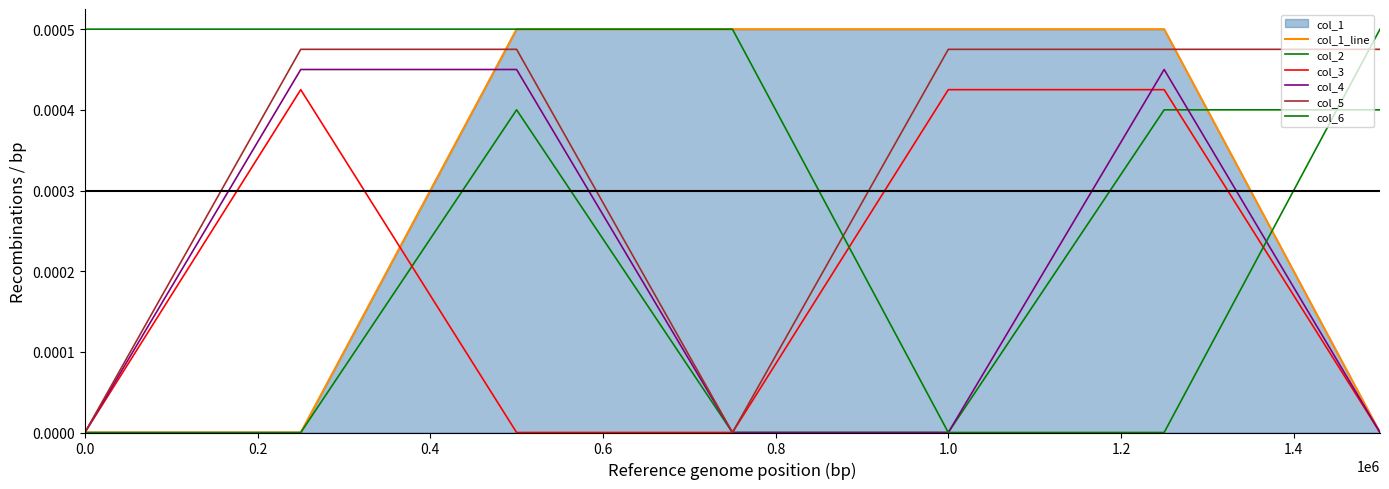

True or false: col_5 has more than 1 points higher than both neighbors.

False